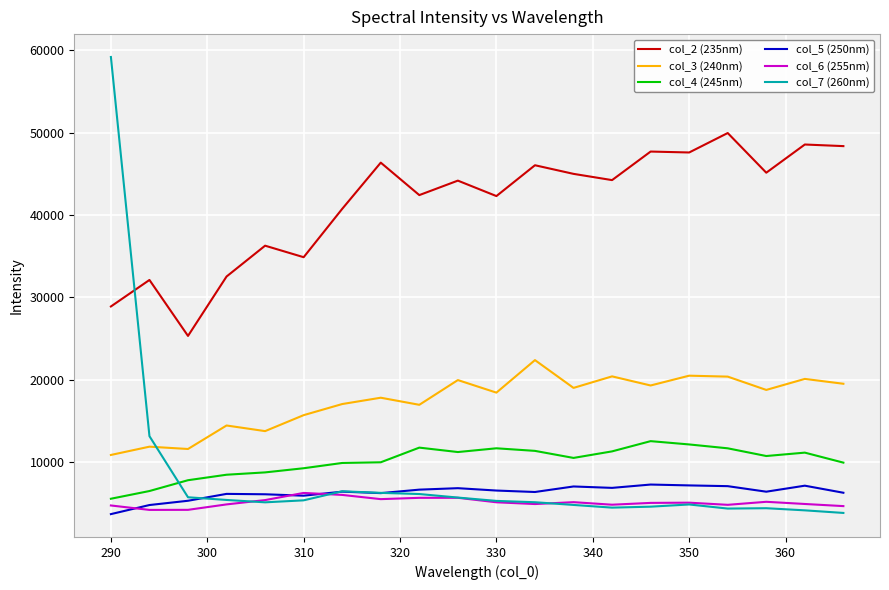

True or false: col_2 (235nm) and col_3 (240nm) intersect in this chart.

False